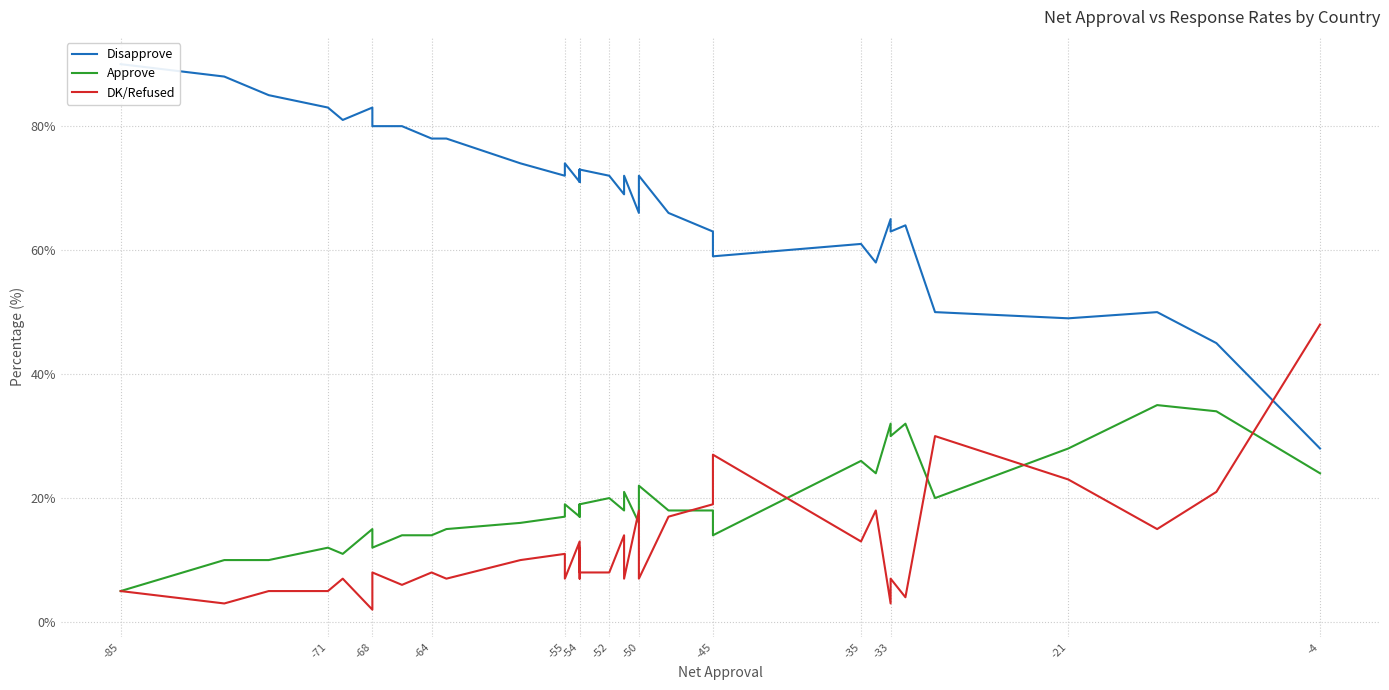

Which series has the largest total across all categories?

Disapprove